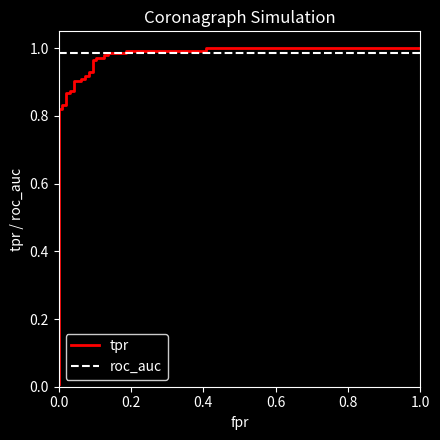

Reading left to right, what are all the values shown in this chart?

tpr: 0.0	0.8	0.8	0.8	0.8	0.9	0.9	0.9	0.9	0.9	0.9	0.9	0.9	0.9	0.9	0.9	0.9	1.0	1.0	1.0	1.0	1.0	1.0	1.0	1.0	1.0	1.0	1.0	1.0
roc_auc: 1.0	1.0	1.0	1.0	1.0	1.0	1.0	1.0	1.0	1.0	1.0	1.0	1.0	1.0	1.0	1.0	1.0	1.0	1.0	1.0	1.0	1.0	1.0	1.0	1.0	1.0	1.0	1.0	1.0